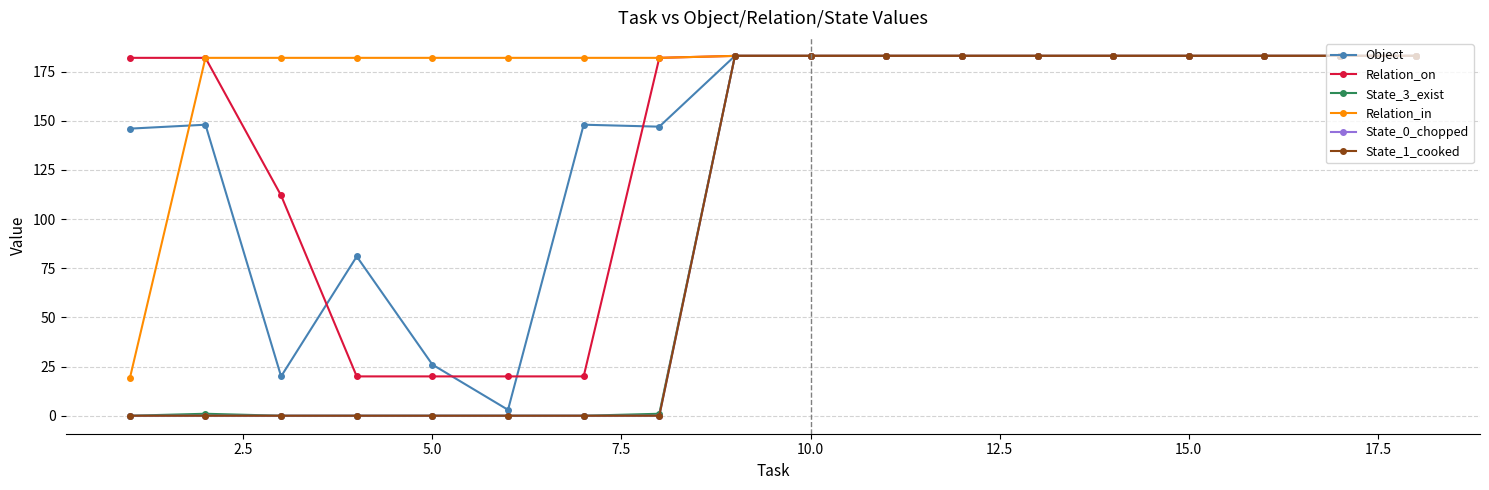

What is the difference between the second highest and minimum values in the State_0_chopped series?

183